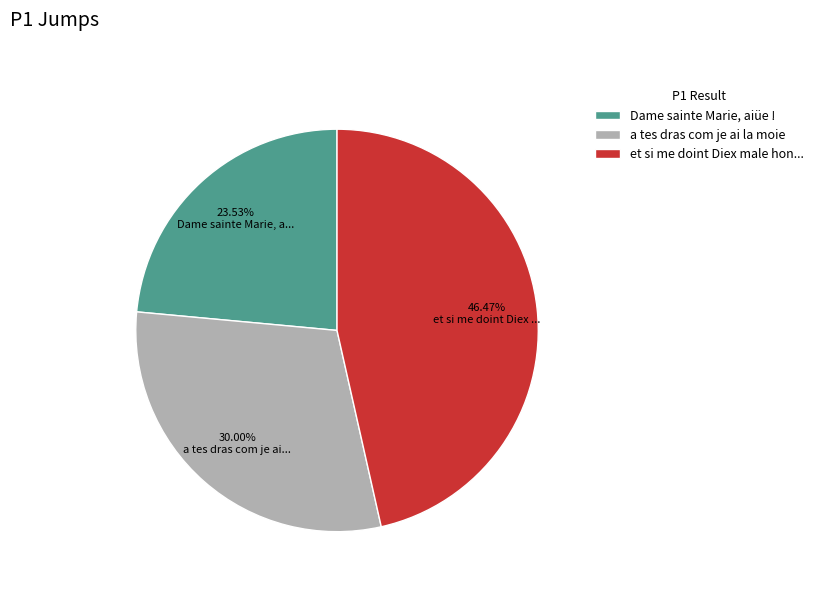

To the nearest percent, what portion does Dame sainte Marie, aiüe ! represent?

24%